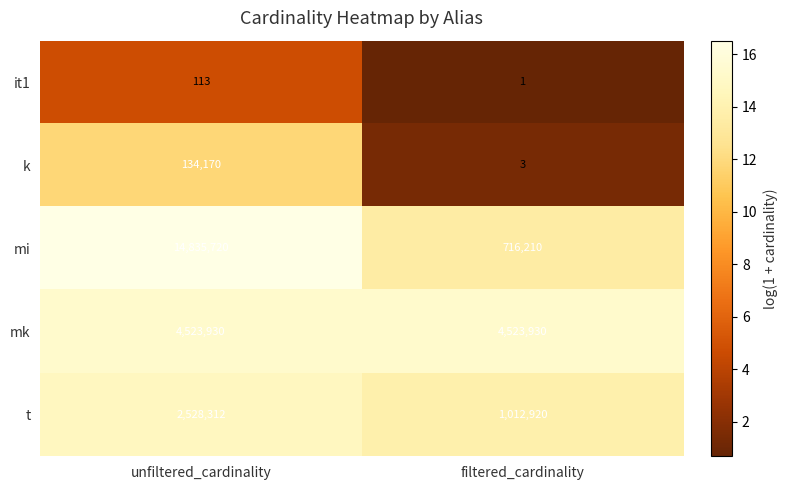

Is it true that k equals 70480 at unfiltered_cardinality?

False